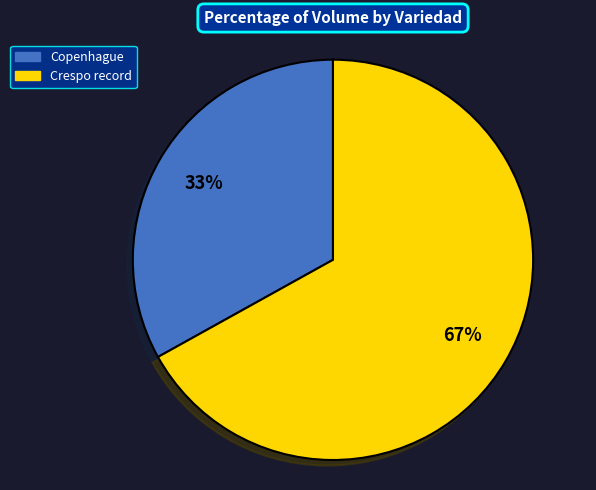

Do Crespo record and Copenhague together represent more than half of the pie?

Yes